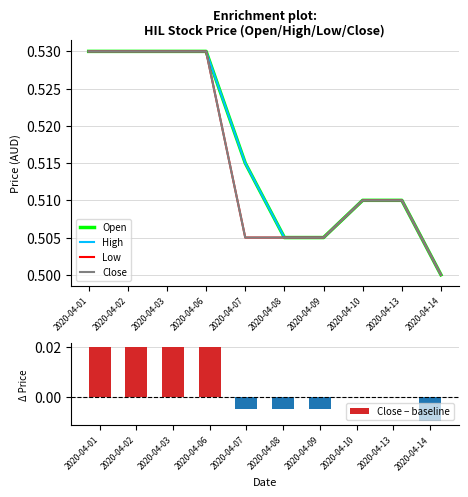

The Close series shows 0.5 at 2020-04-06. True or false?

True